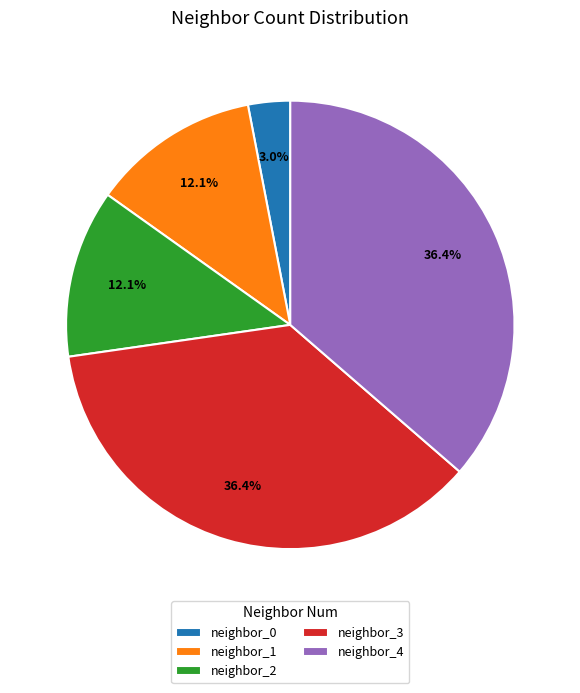

How much of the chart is everything except neighbor_3?

63.6%